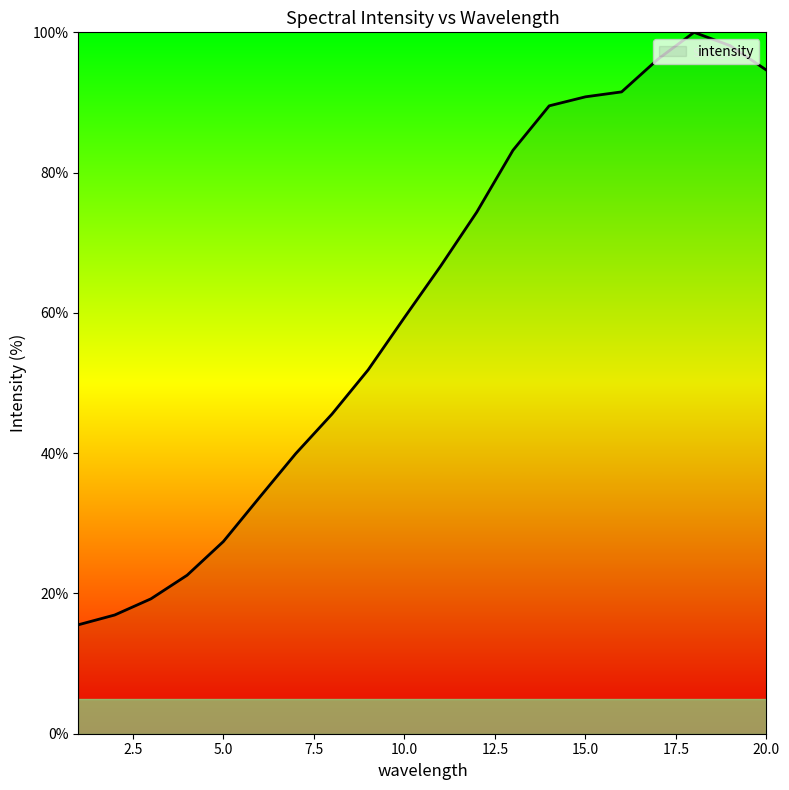

What is the greatest value displayed?

100.0